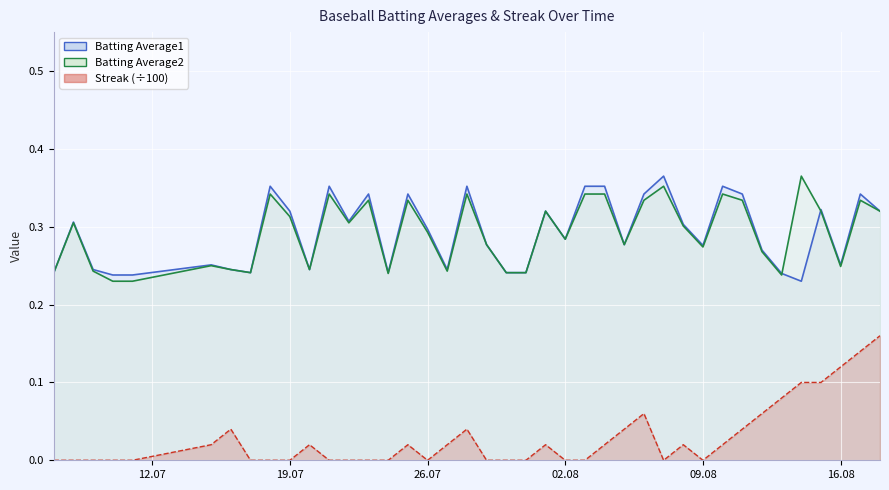

What value does the Batting Average1 series have at 2010-07-27?

0.2